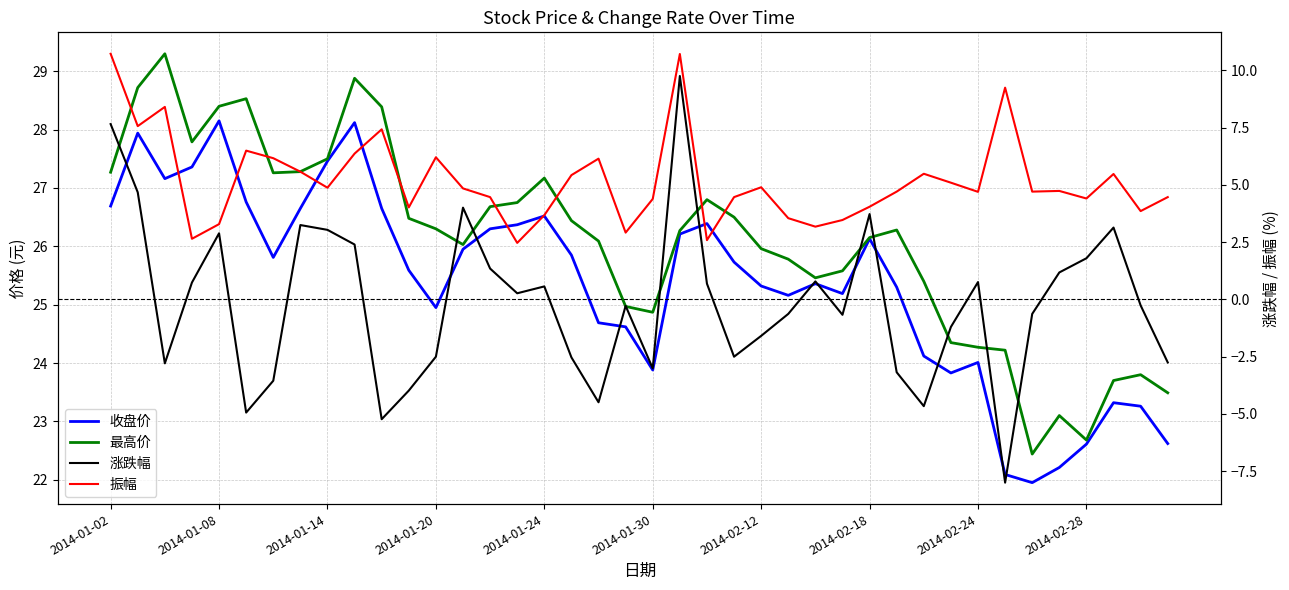

At 2014-02-18, list the series in order from largest to smallest.

最高价, 收盘价, 振幅, 涨跌幅